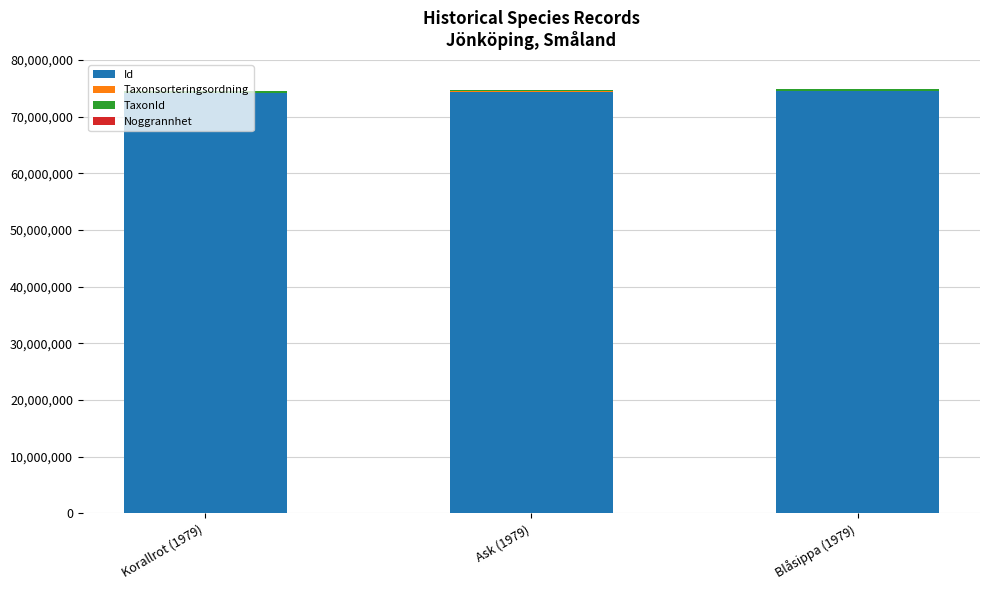

What is the maximum value for Id?

74470242